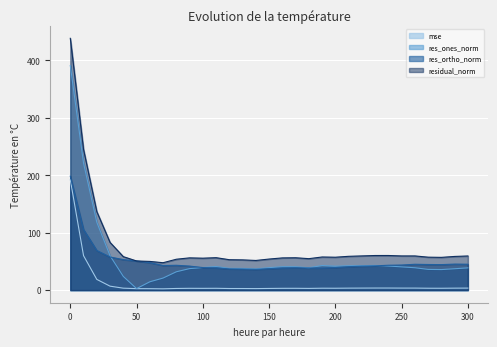

What is the approximate value of res_ortho_norm at 100?

39.3